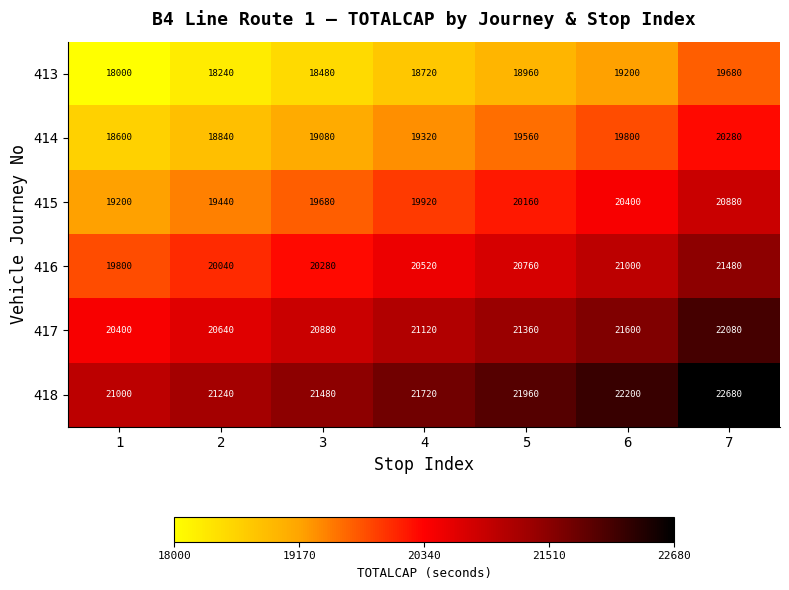

Rank the series at 1 from lowest to highest value.

413, 414, 415, 416, 417, 418